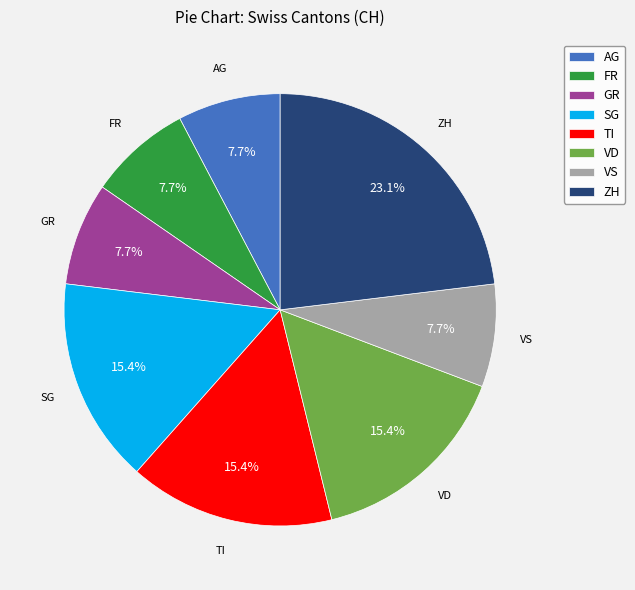

Which has a higher value, SG or ZH?

ZH